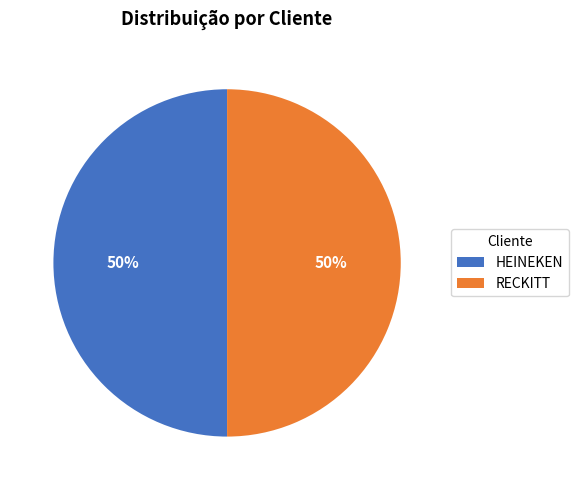

Is the sum of RECKITT and HEINEKEN greater than half?

Yes